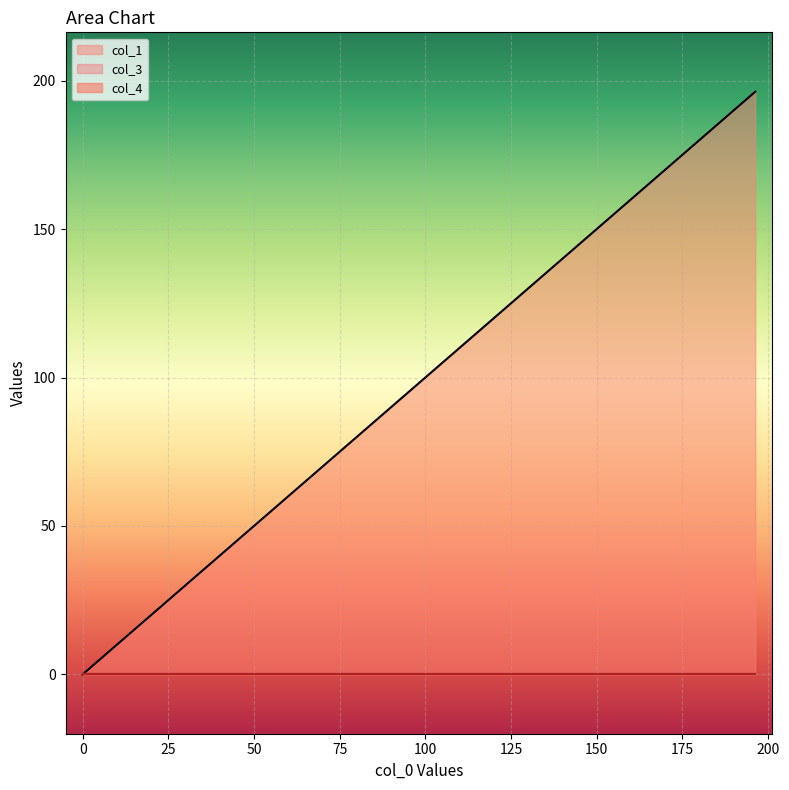

Reading left to right, transcribe all the data shown in this chart.

col_1: 0.0	12.9	196.3
col_3: 0.0	0.0	0.0
col_4: 0.0	0.0	0.0